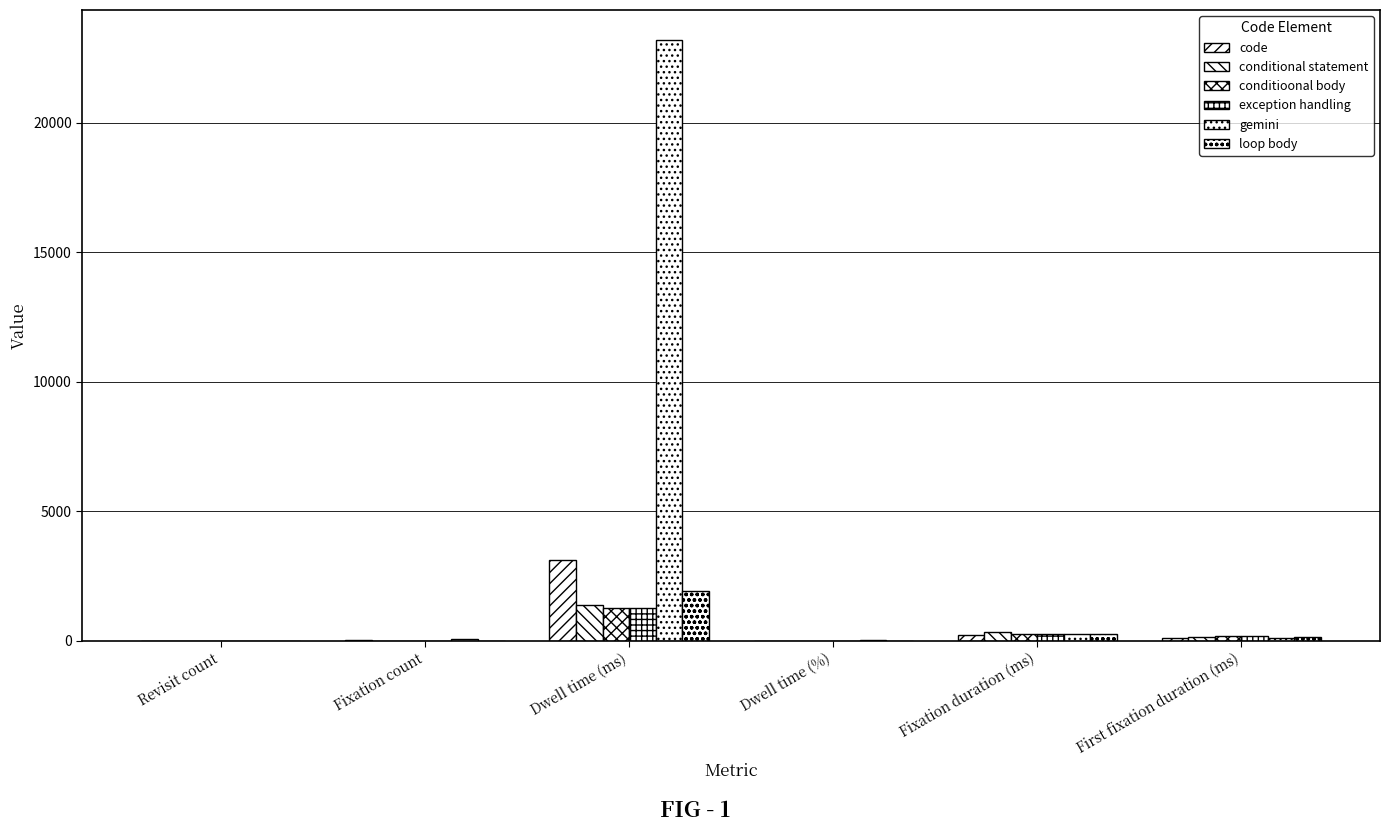

The value of conditional statement at Fixation duration (ms) is 500.1. True or false?

False